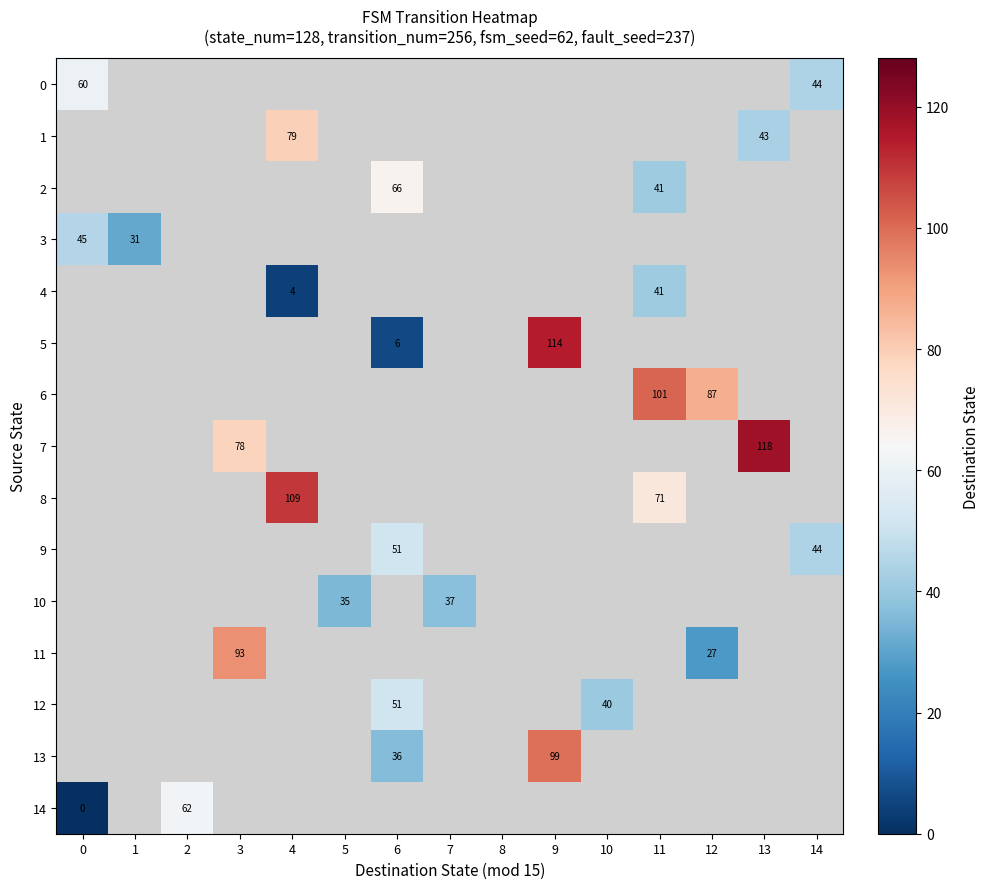

What is the maximum value shown in the chart?

118.0